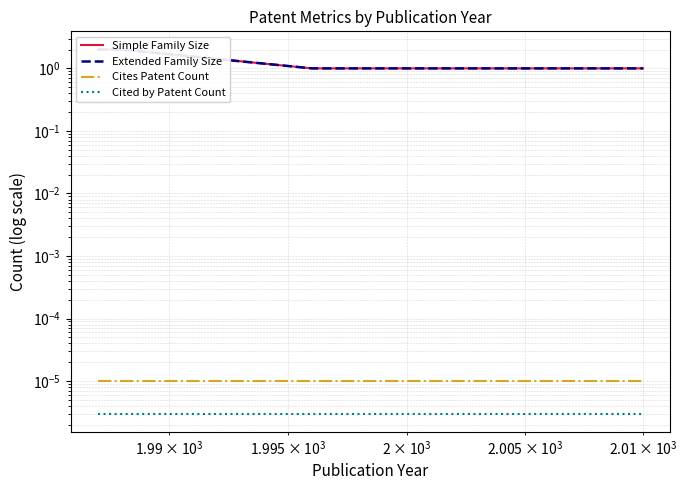

True or false: Extended Family Size has a value of 0.7 at $\mathdefault{10^{5}}$.

False